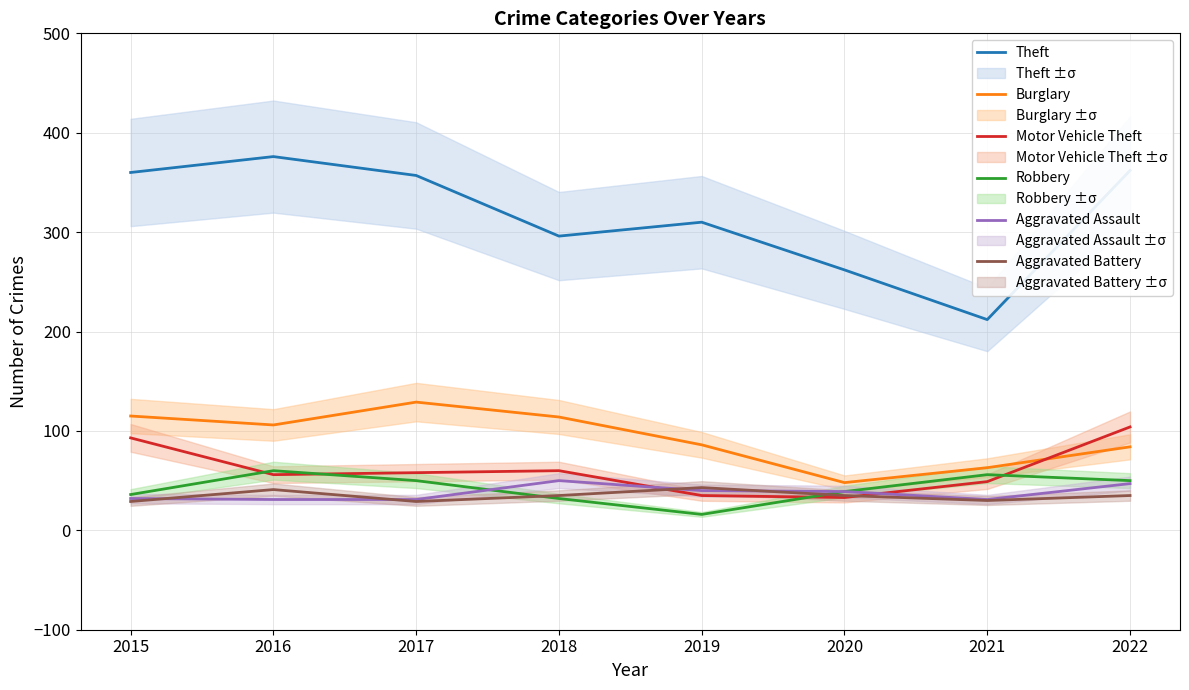

Reading left to right, list all the values displayed in this chart.

Theft: 2015=360	2016=376	2017=357	2018=296	2019=310	2020=262	2021=212	2022=362
Burglary: 2015=115	2016=106	2017=129	2018=114	2019=86	2020=48	2021=63	2022=84
Motor Vehicle Theft: 2015=93	2016=56	2017=58	2018=60	2019=35	2020=33	2021=49	2022=104
Robbery: 2015=36	2016=60	2017=50	2018=32	2019=16	2020=39	2021=56	2022=50
Aggravated Assault: 2015=32	2016=31	2017=31	2018=50	2019=40	2020=39	2021=31	2022=47
Aggravated Battery: 2015=29	2016=41	2017=29	2018=35	2019=43	2020=35	2021=30	2022=35